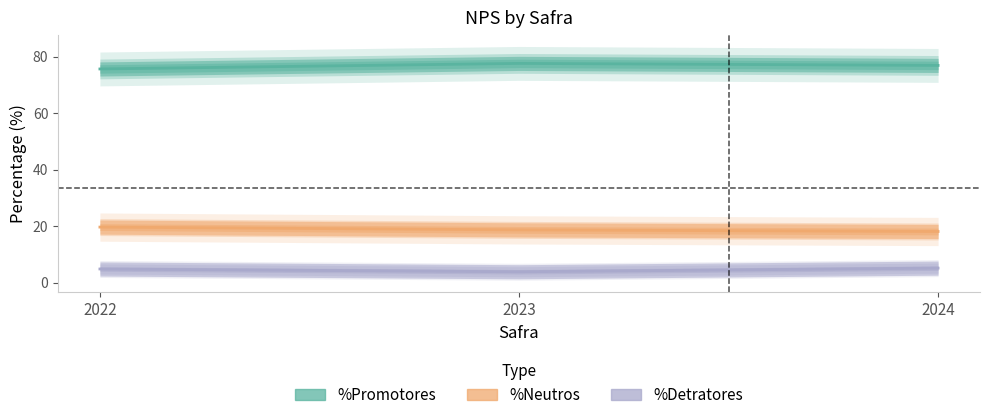

What are all the series names shown in the legend?

%Promotores, %Neutros, %Detratores